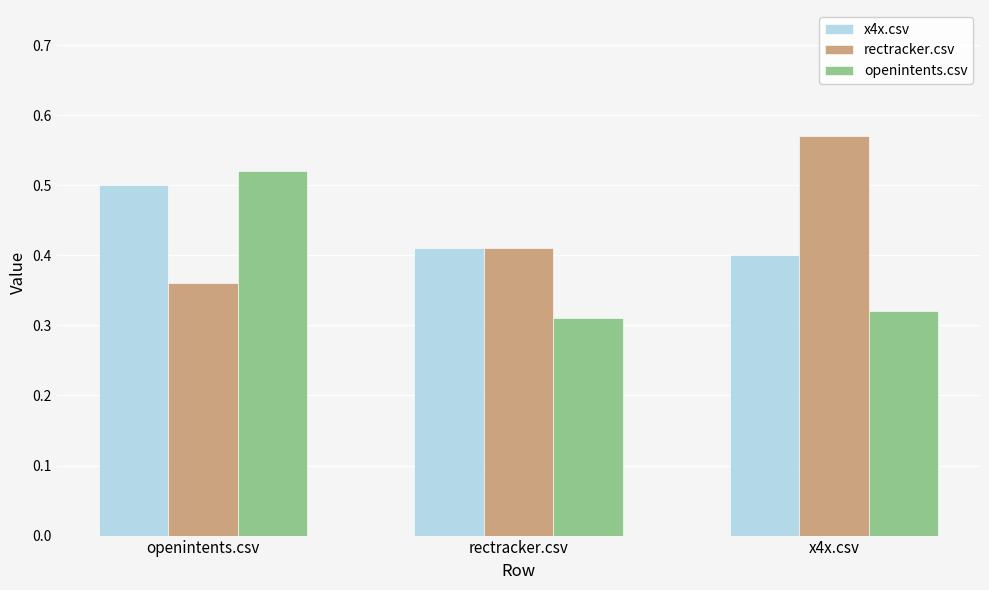

The value of rectracker.csv at openintents.csv is 0.2. True or false?

False